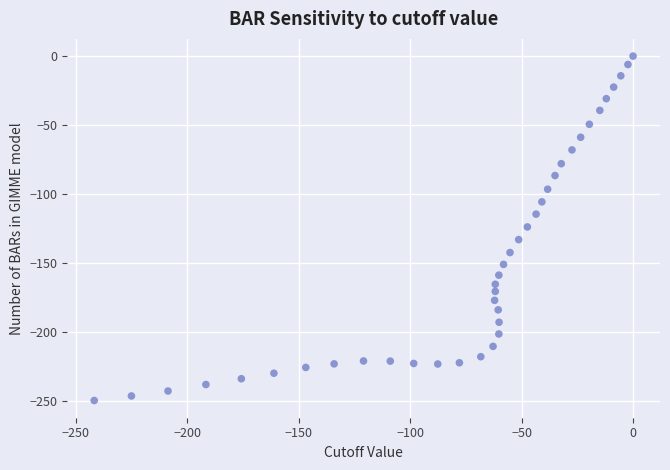

What is the range of Y values (max minus min)?

250.0